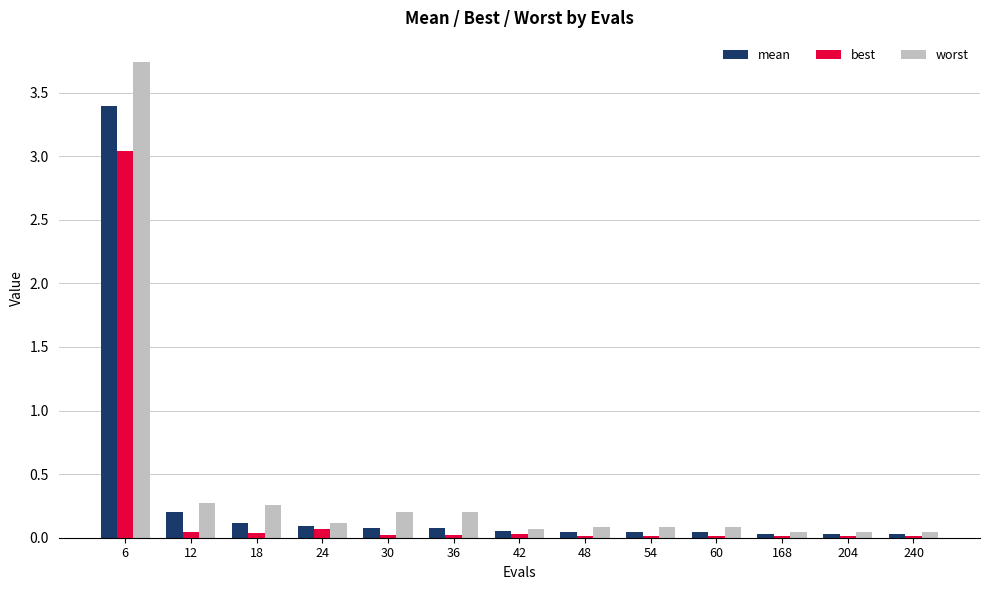

What is the difference between the maximum and second lowest values in the mean series?

3.4